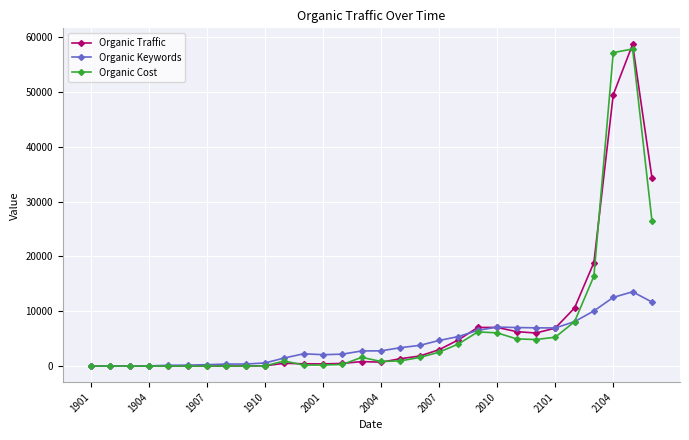

True or false: Organic Keywords and Organic Cost intersect in this chart.

True